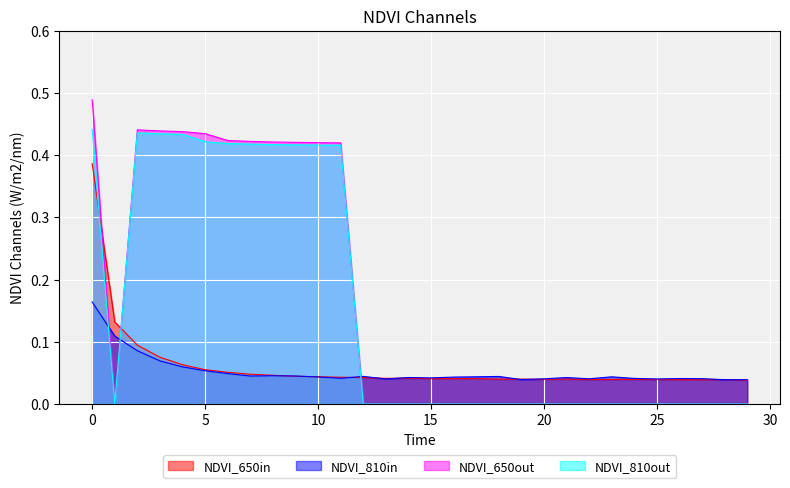

Rank the series by their maximum value, from highest to lowest.

NDVI_650out, NDVI_810out, NDVI_650in, NDVI_810in